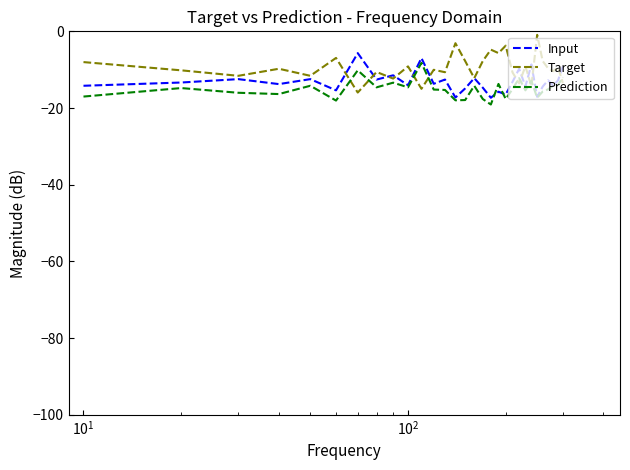

Which series ends up on top after the final intersection of Target and Input?

Input